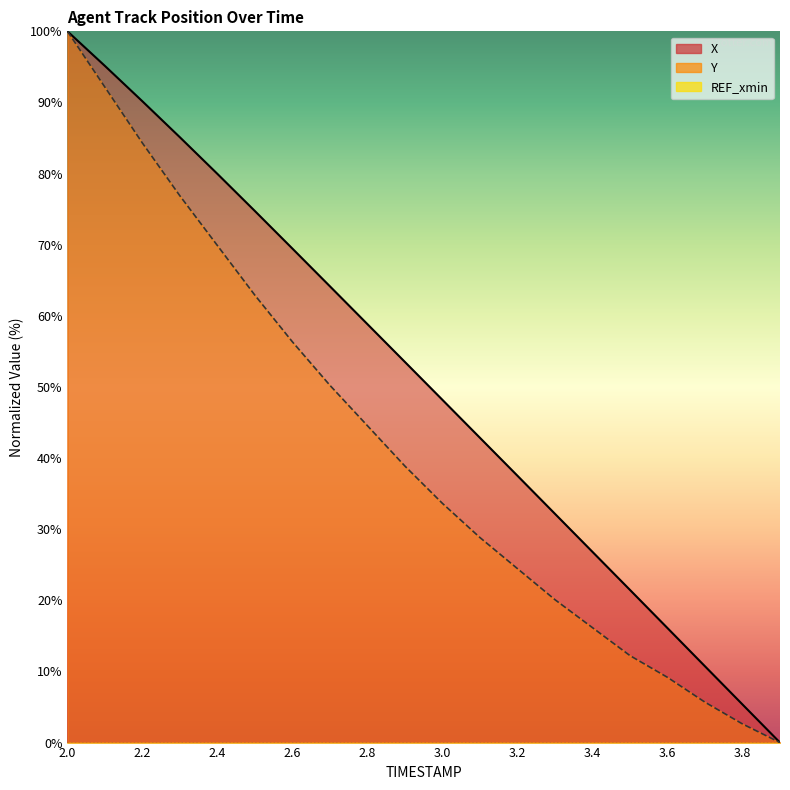

List the labels in order of X value, largest first.

2.0, 2.1, 2.2, 2.3, 2.4, 2.5, 2.6, 2.7, 2.8, 2.9, 3.0, 3.1, 3.2, 3.3, 3.4, 3.5, 3.6, 3.7, 3.8, 3.9